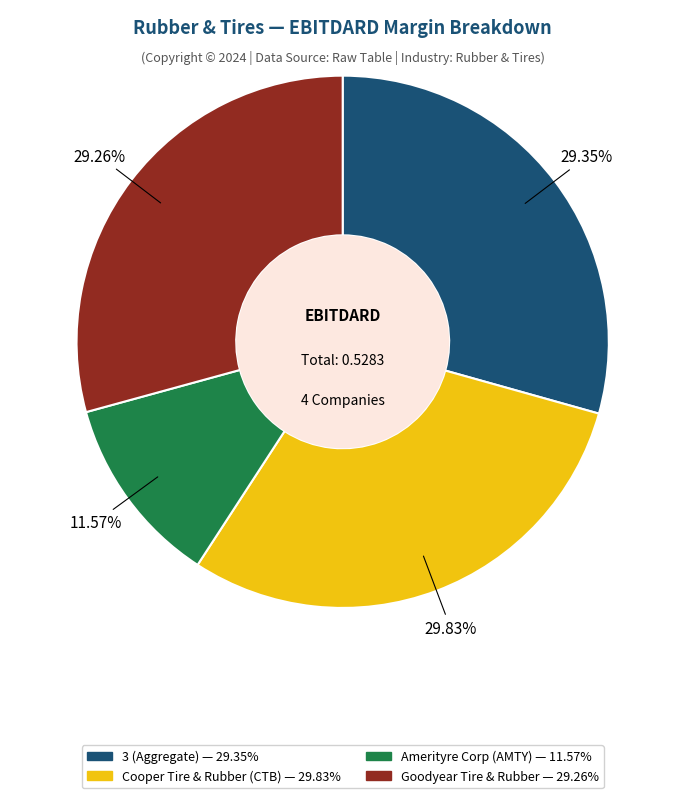

Is there a majority slice in this chart?

No